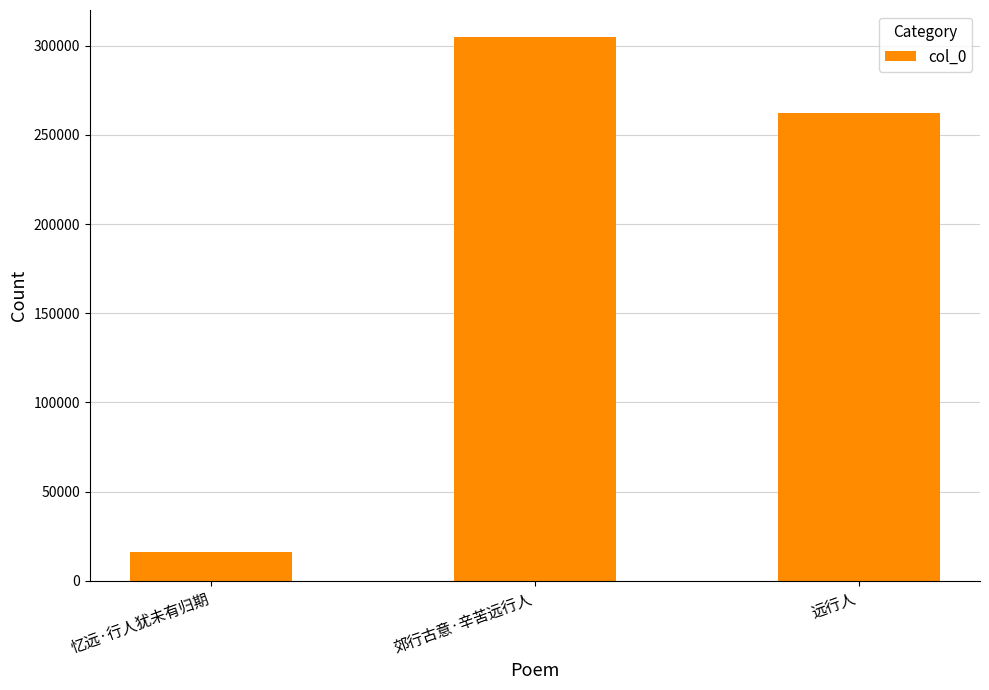

What is the change in value from 忆远·行人犹未有归期 to 远行人?

+245803